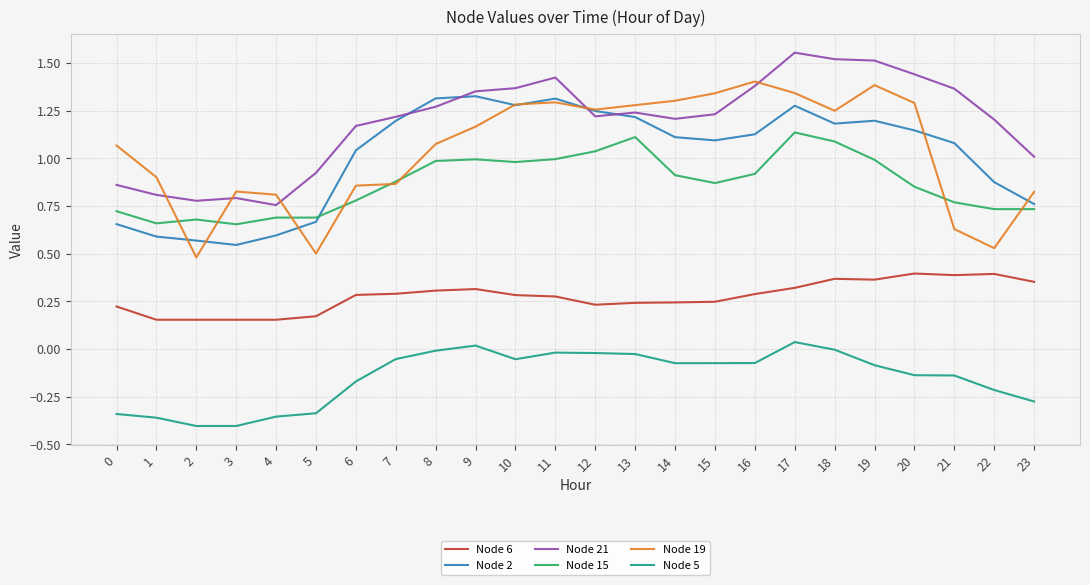

Which series has the largest range (max minus min)?

Node 19